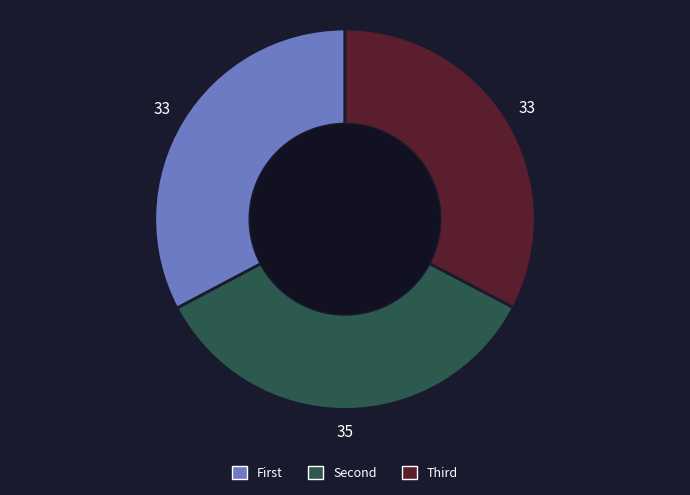

Which category has the biggest portion of the pie?

Second